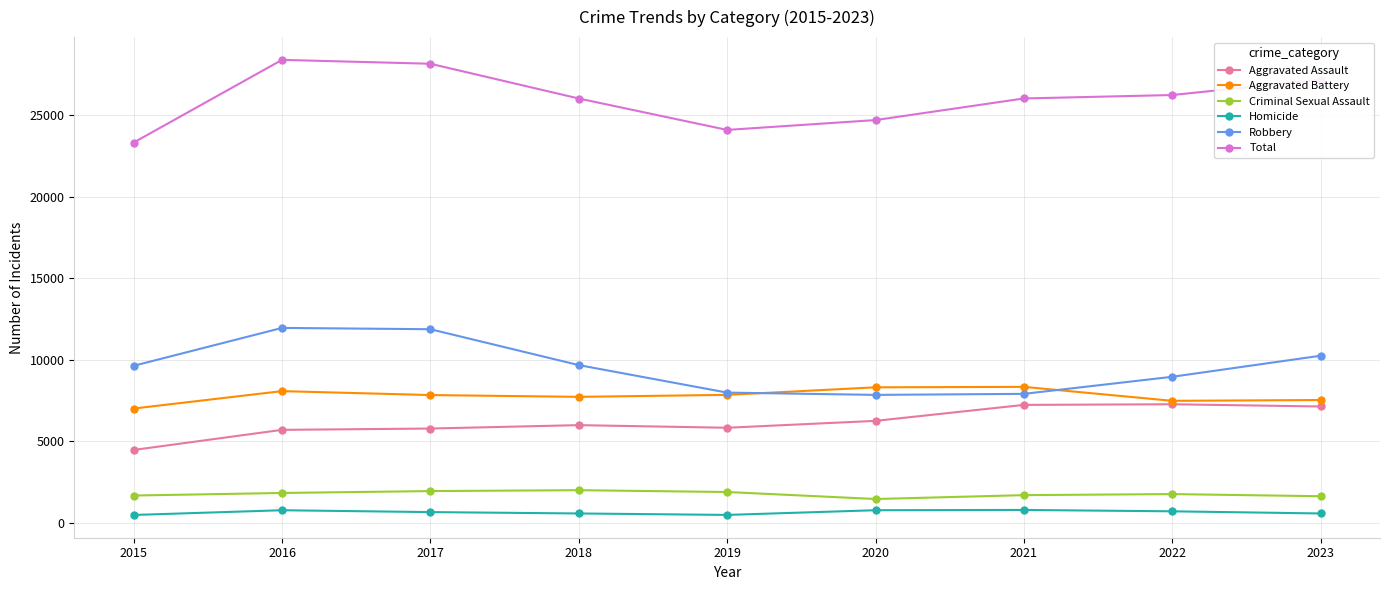

Which series has the largest total across all categories?

Total